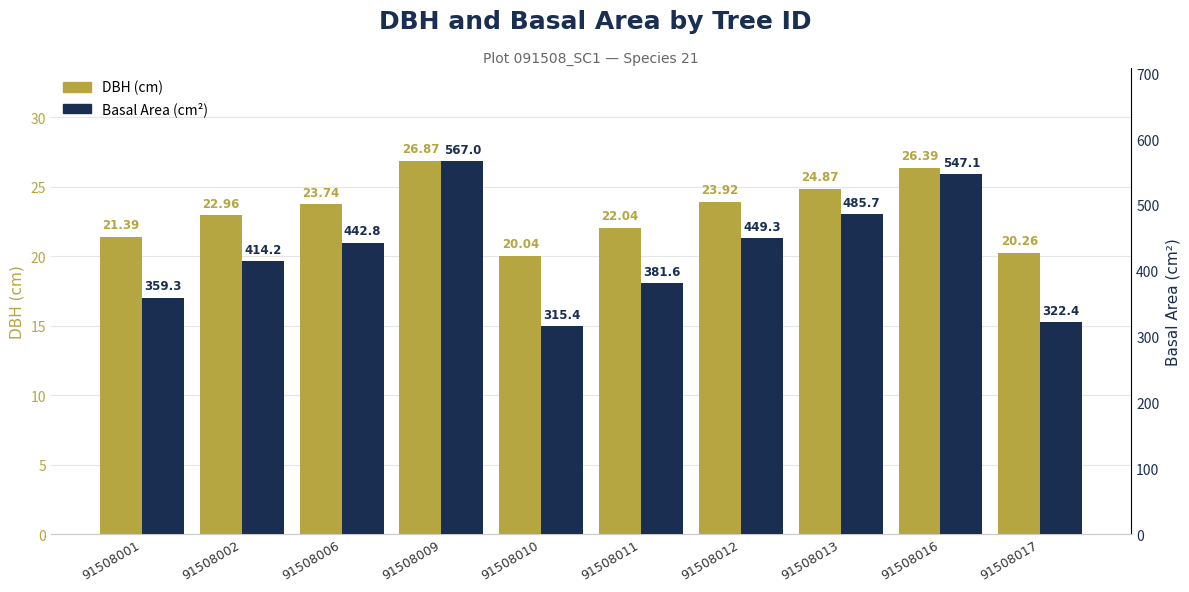

At which label does DBH (cm) reach its peak?

91508009